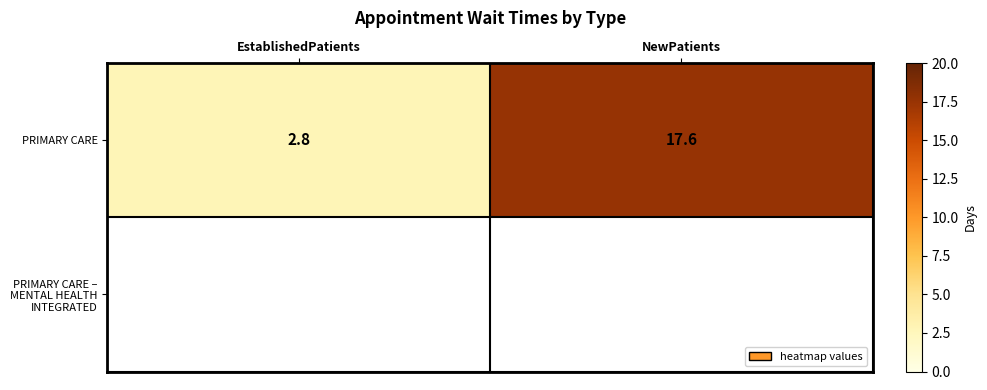

How many data points in PRIMARY CARE are above 17?

1